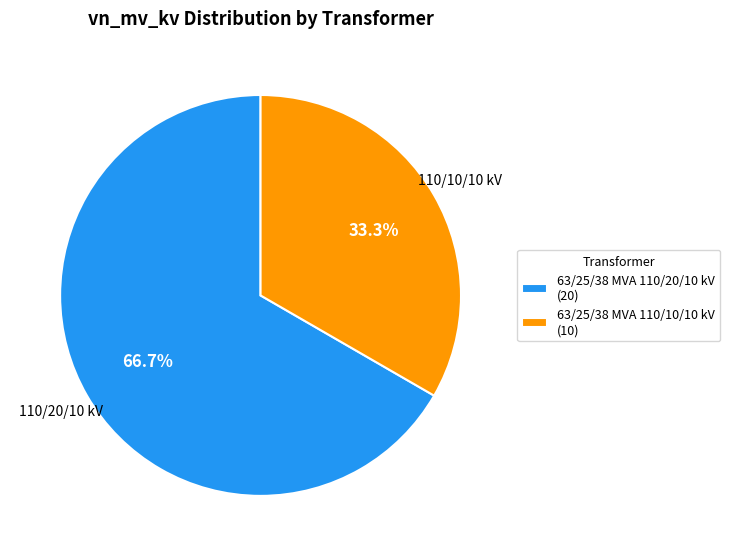

To the nearest percent, what percentage of the pie is 63/25/38 MVA 110/20/10 kV?

67%